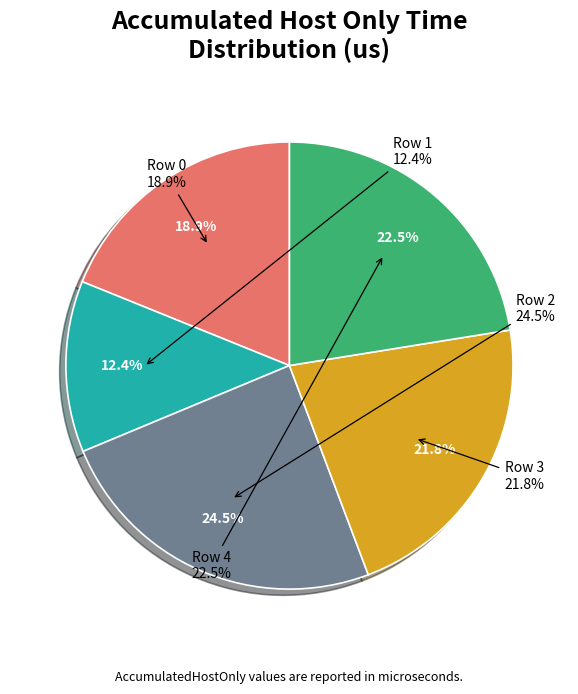

Is the sum of Row 3 and Row 0 greater than half?

No